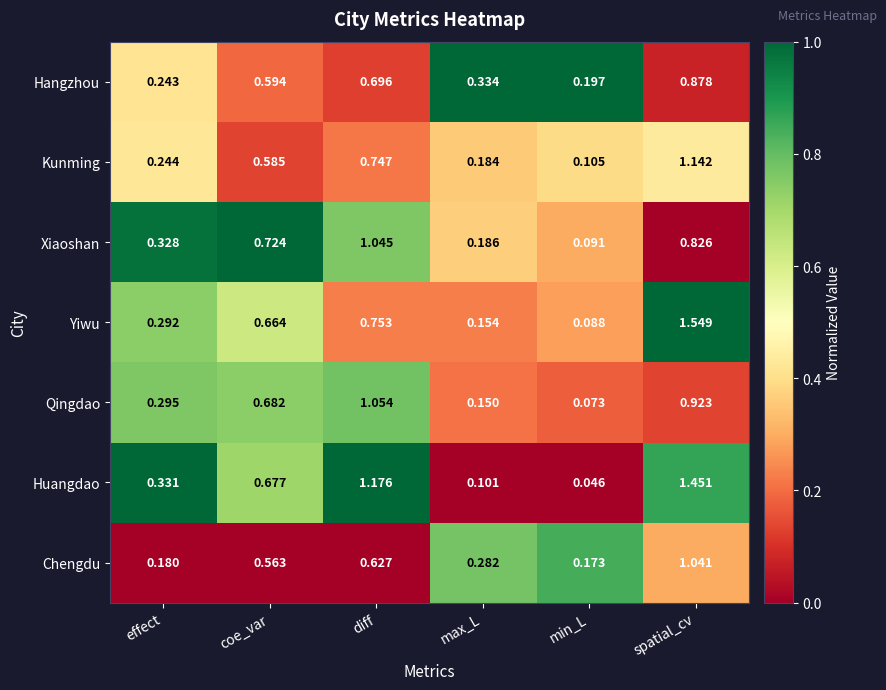

List the series in order of their peak value, lowest first.

Hangzhou, Chengdu, Xiaoshan, Qingdao, Kunming, Huangdao, Yiwu